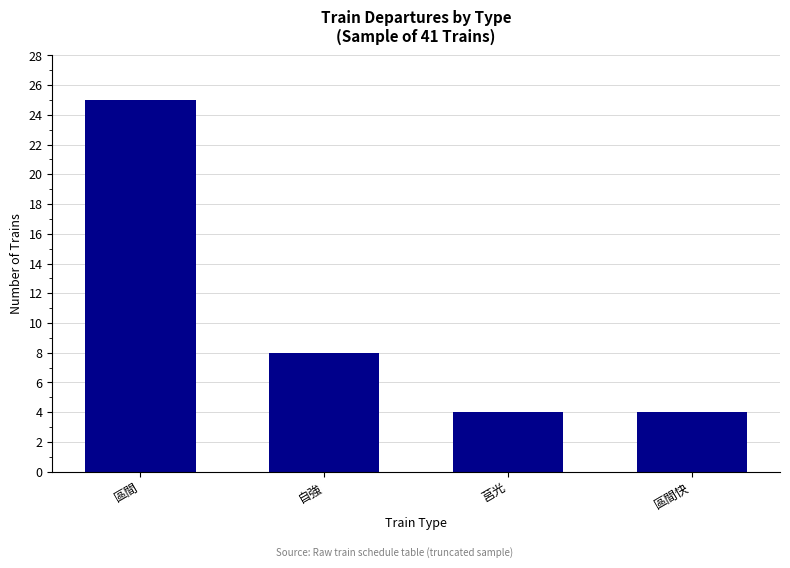

How many values are below 8?

2